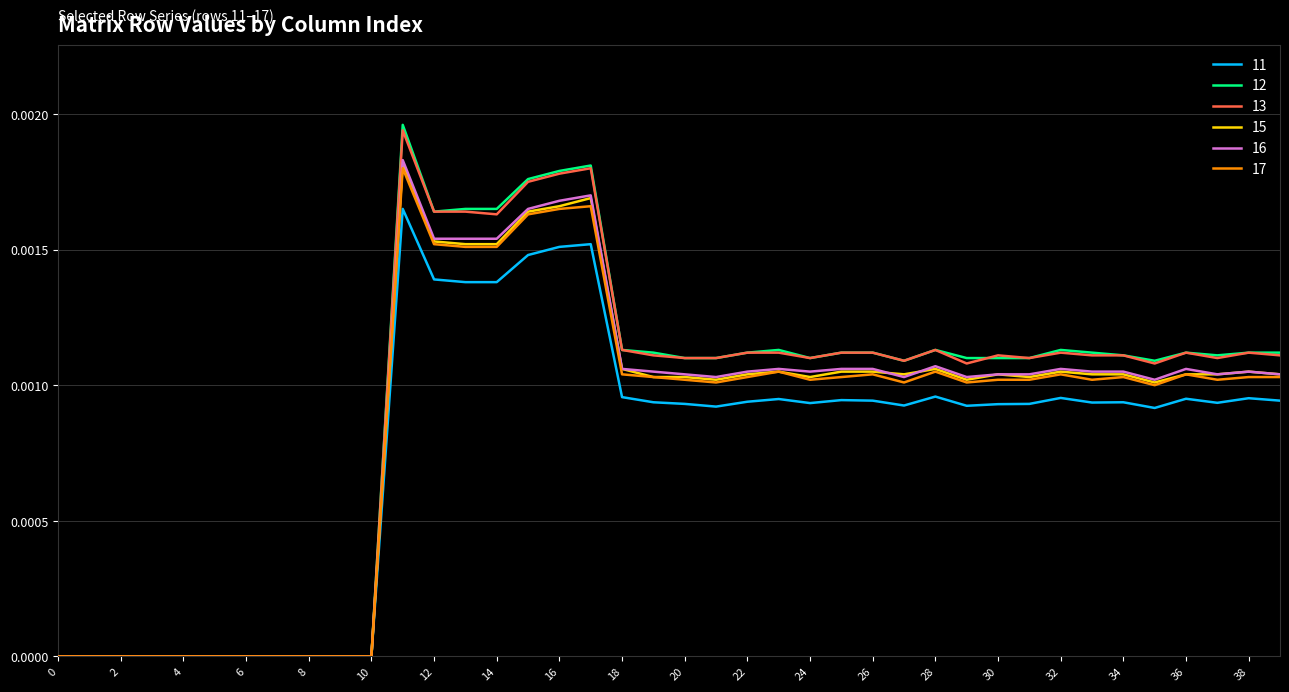

Which series has the largest range (max minus min)?

12